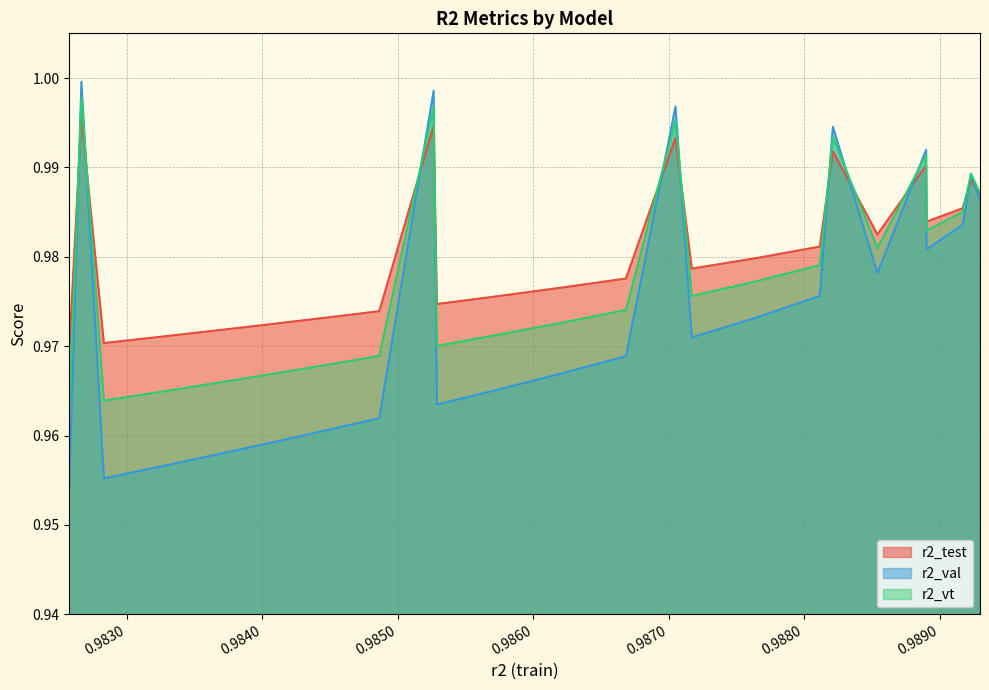

Rank the series by their average value, from highest to lowest.

r2_test, r2_vt, r2_val